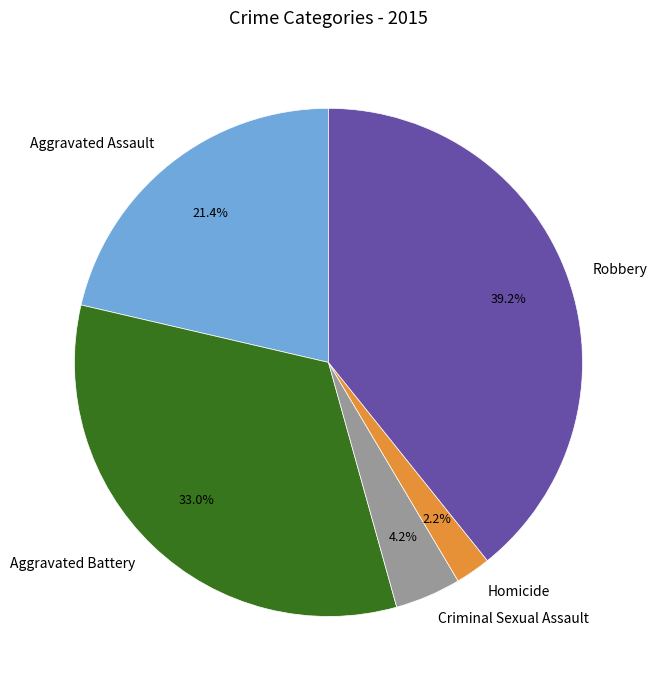

Approximately how many times larger is the value at Aggravated Battery compared to Robbery?

0.8